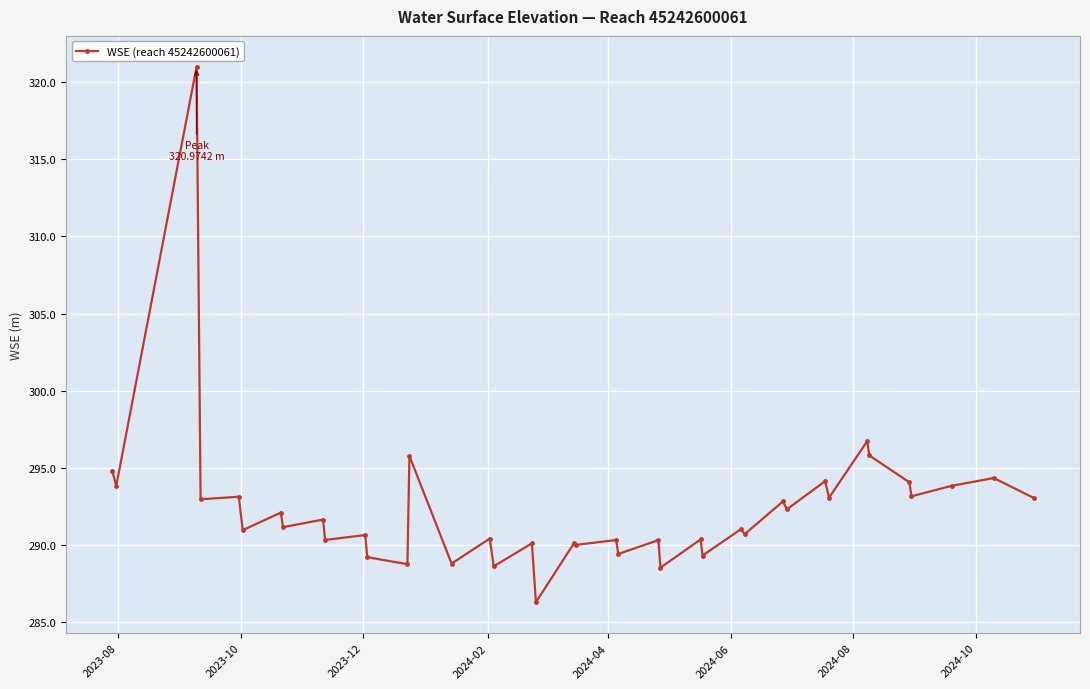

True or false: there are more than 0 points higher than both neighbors.

True